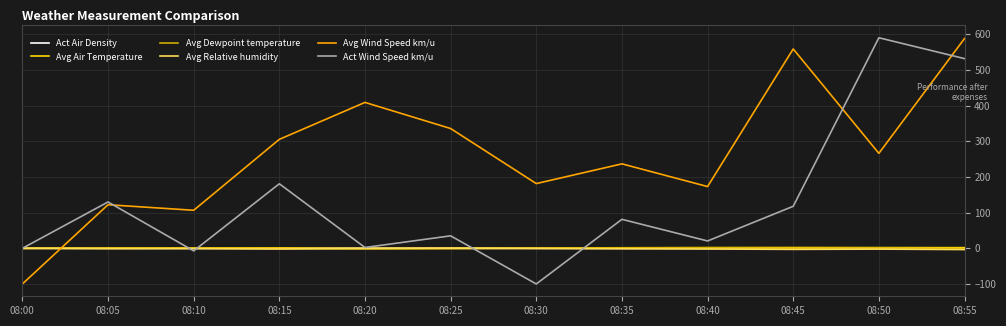

Between 08:00 and 08:40, which series saw the biggest shift?

Avg Wind Speed km/u